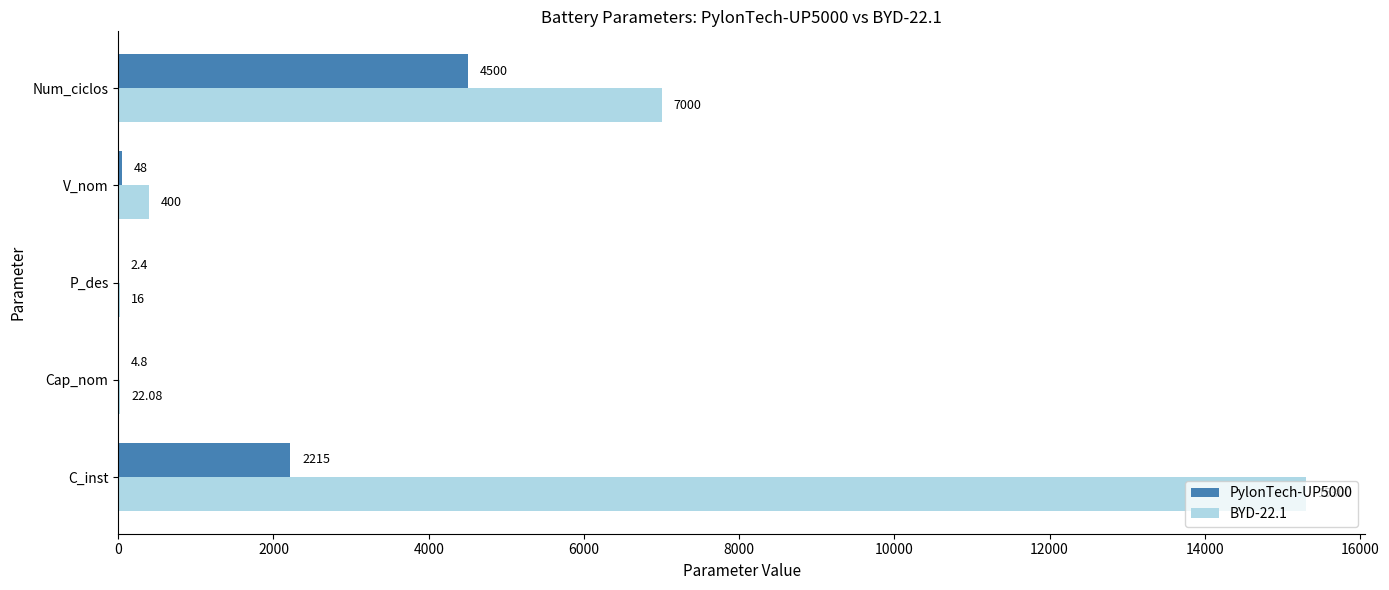

At which label does BYD-22.1 reach its peak?

C_inst